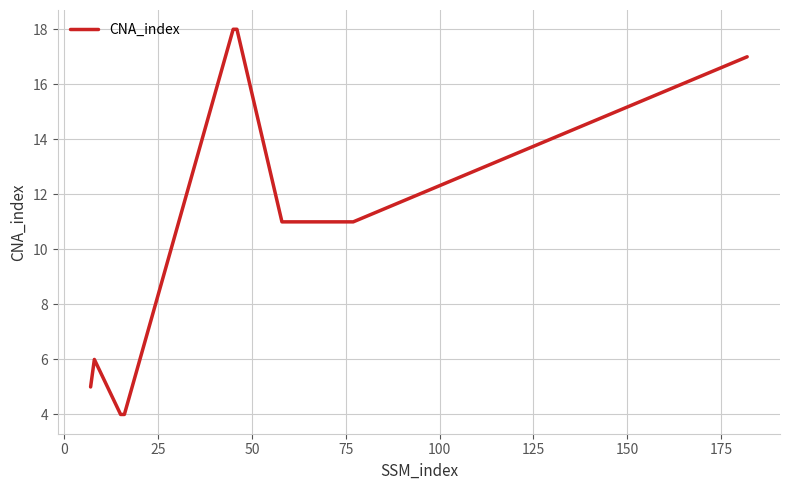

What is the difference between the maximum and minimum values?

14